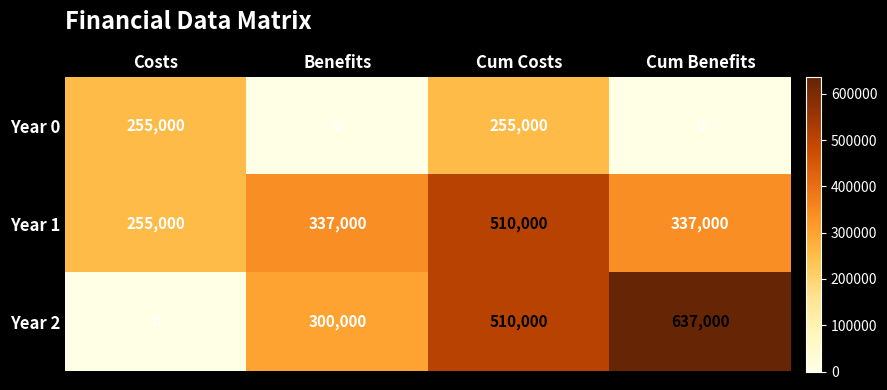

What is the greatest value displayed?

637000